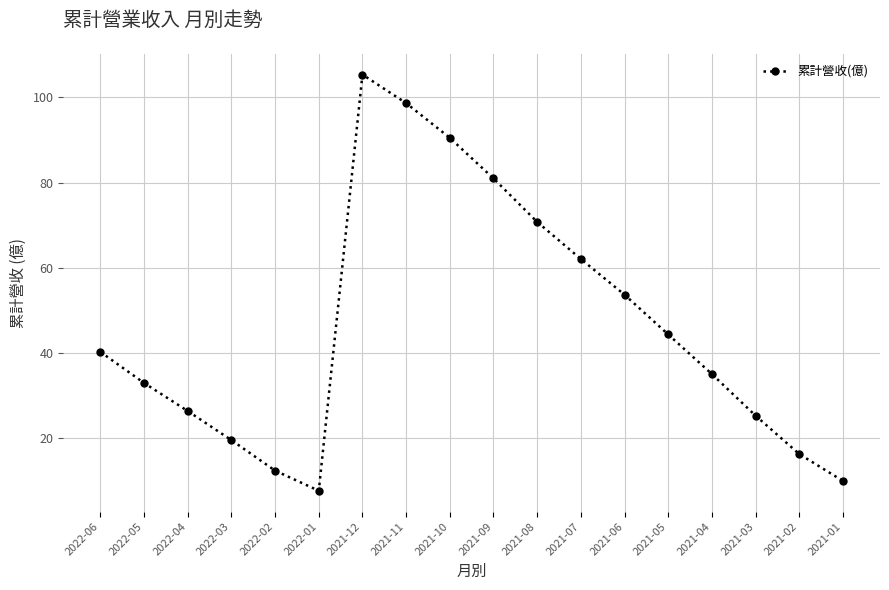

How many points are lower than both their immediate neighbors (excluding endpoints)?

1